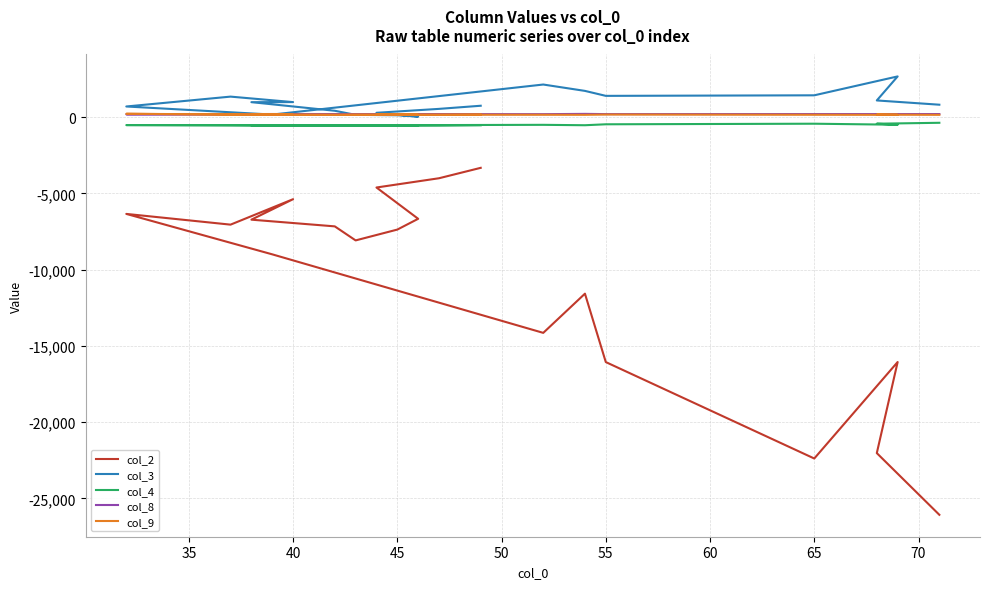

Which series has the largest range (max minus min)?

col_2